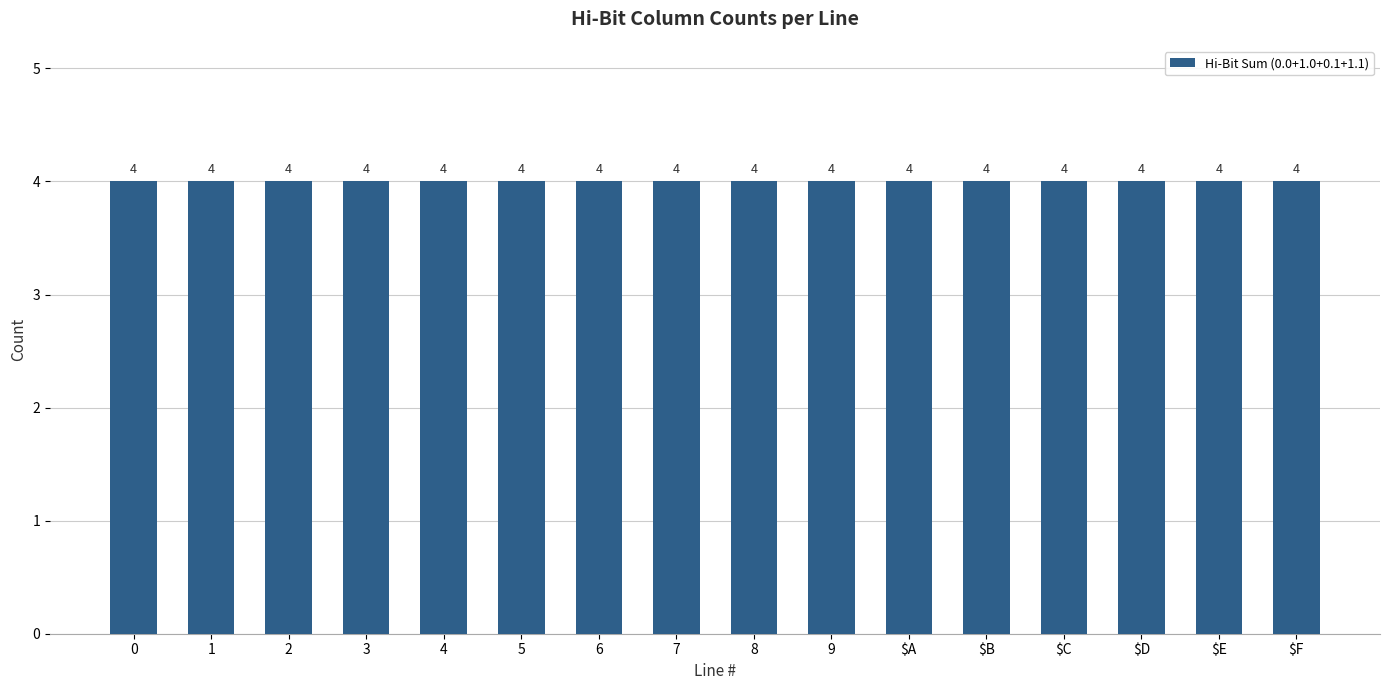

What is the label of the 2nd bar from the right?

$E